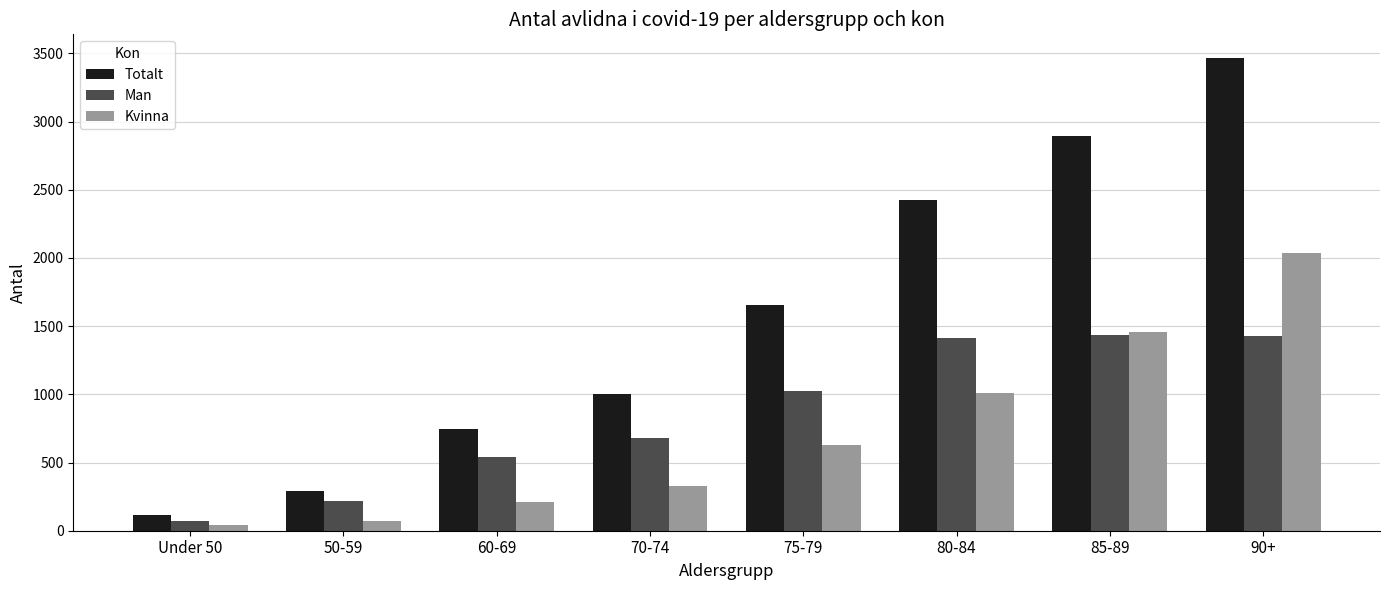

What is the difference between the maximum and minimum values in the Kvinna series?

1996